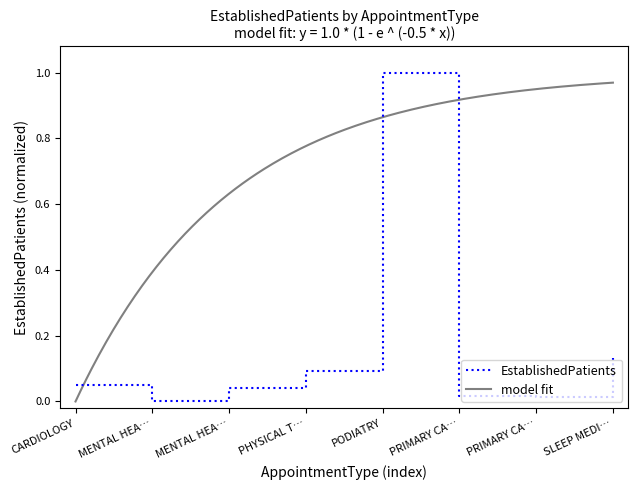

Rank the categories by value from highest to lowest.

PODIATRY, SLEEP MEDI…, PHYSICAL T…, CARDIOLOGY, MENTAL HEA…, PRIMARY CA…, PRIMARY CA…, MENTAL HEA…